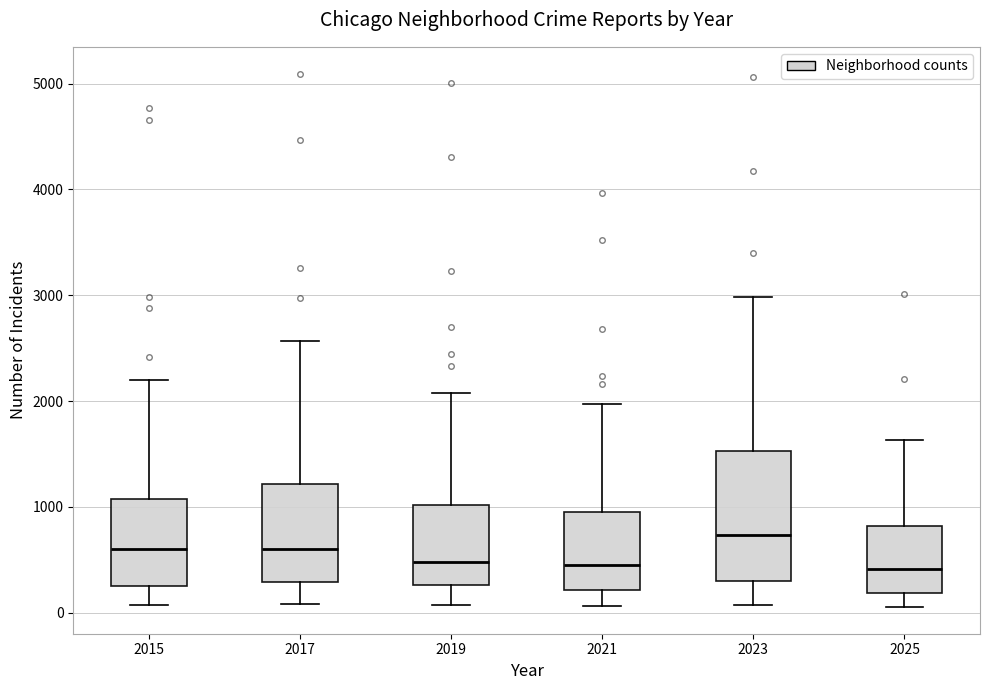

Comparing the boxes themselves (not the whiskers), which one is the tallest?

2023